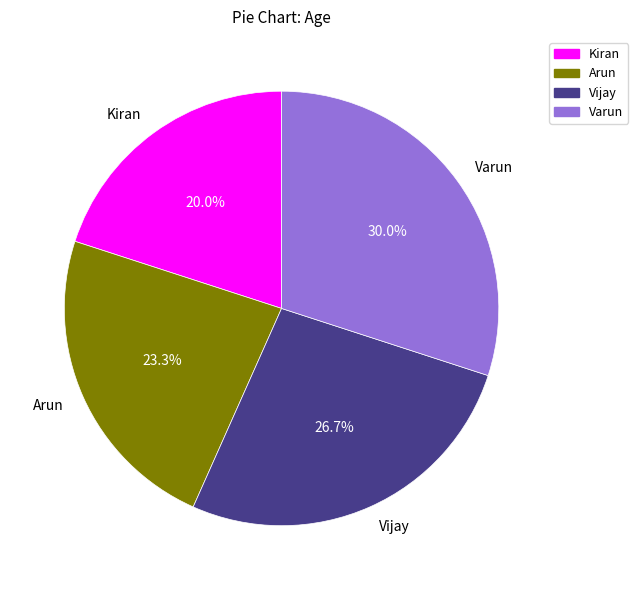

To the nearest percent, what percentage of the pie is Vijay?

27%